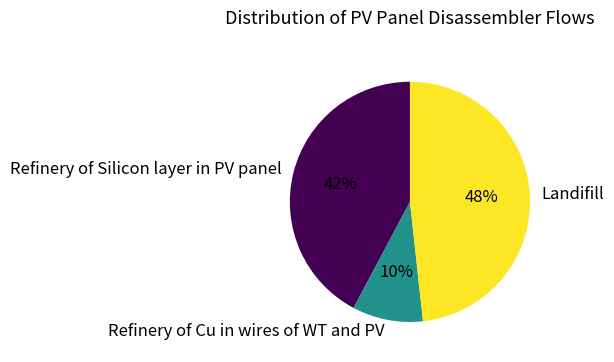

To the nearest percent, what portion does Refinery of Silicon layer in PV panel represent?

42%